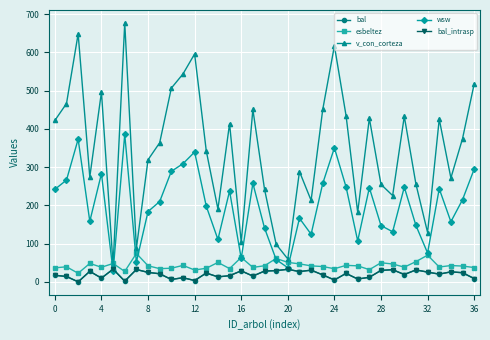

In esbeltez, how many points are higher than both neighbors (excluding endpoints)?

12